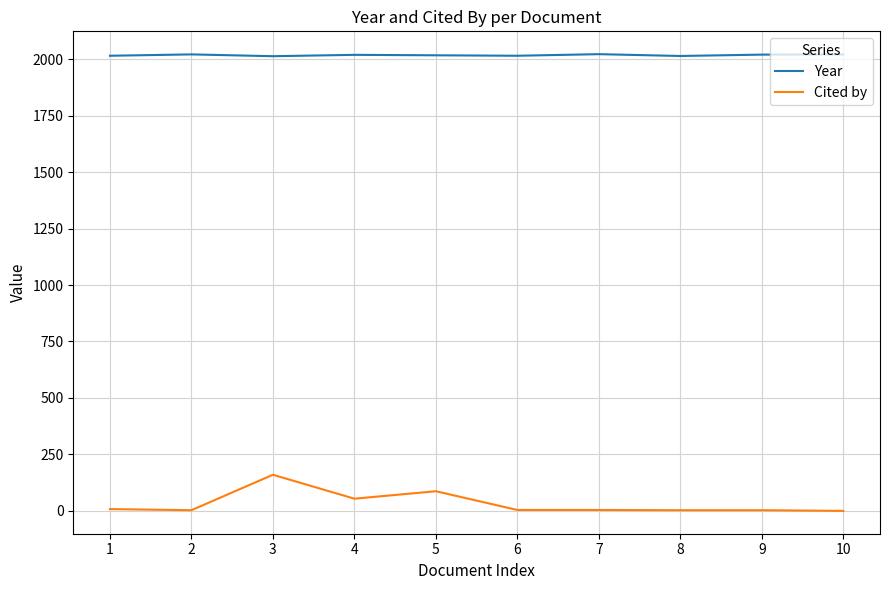

Which series has the largest range (max minus min)?

Cited by